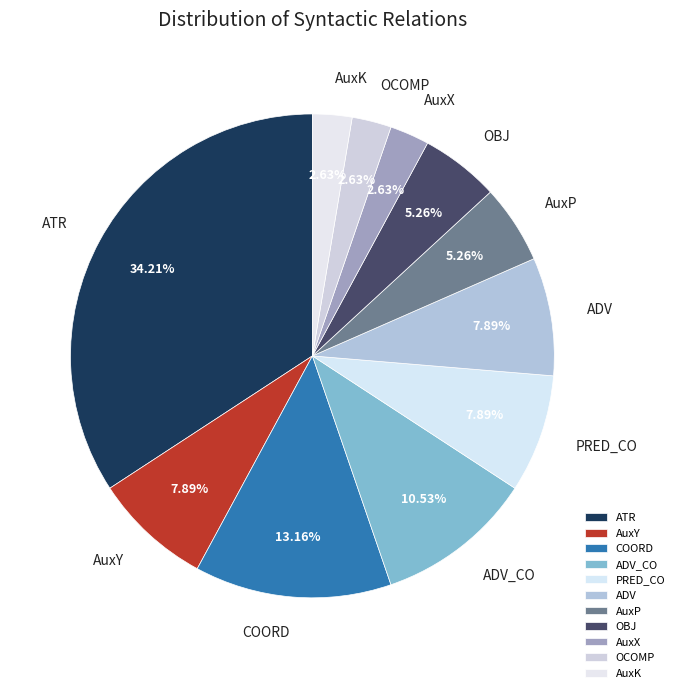

Do AuxP and COORD together represent more than half of the pie?

No